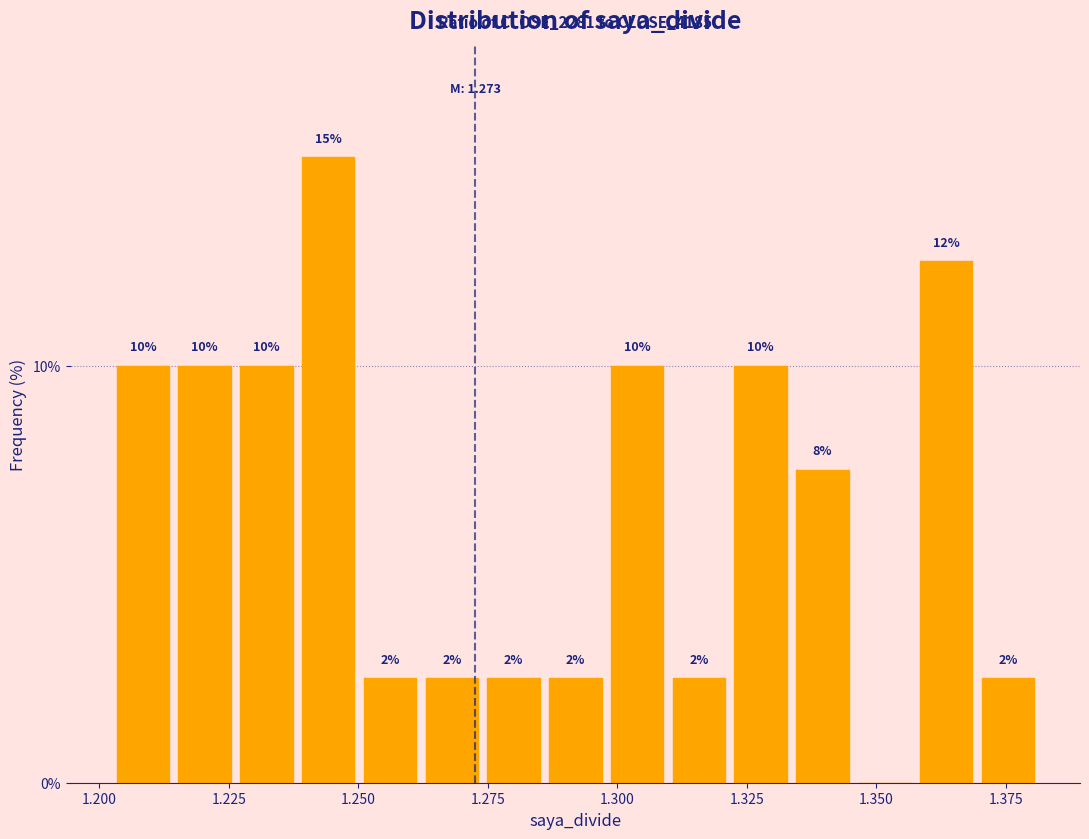

Read against the x-axis, roughly where is the centre of the tallest bar?

1.245